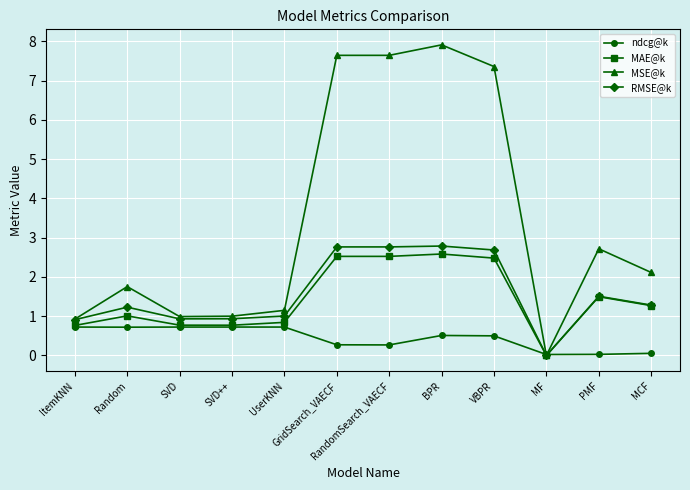

Is the value of MSE@k at GridSearch_VAECF greater than the value of MAE@k at GridSearch_VAECF?

Yes